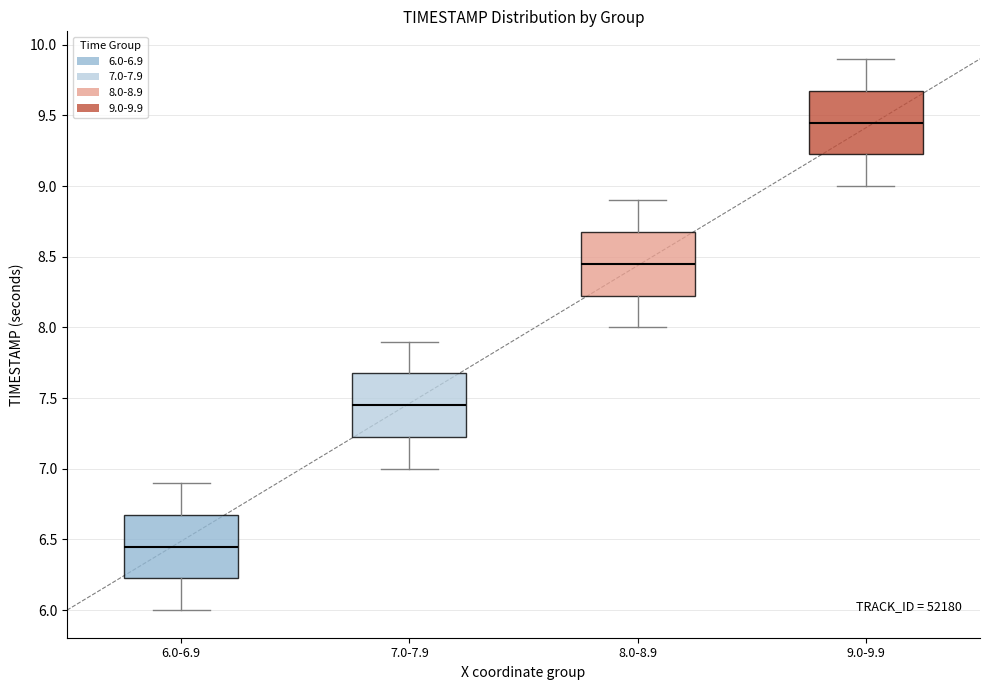

Where does the median line of the box for 7.0-7.9 sit on the y-axis? The values are not printed on the chart, so give them approximately, as read against the axis.

7.45